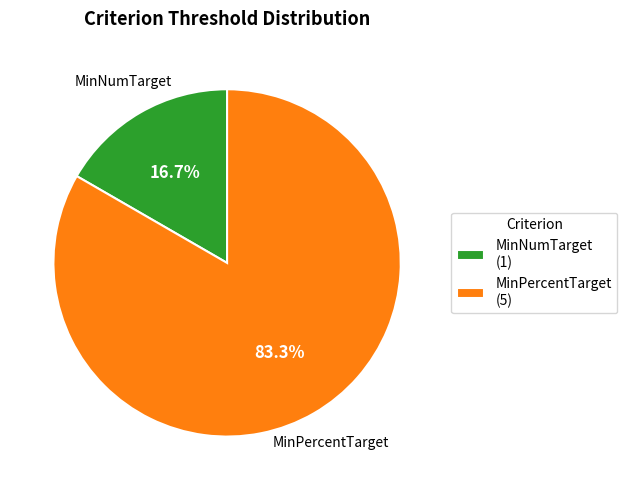

Is there a majority slice in this chart?

Yes